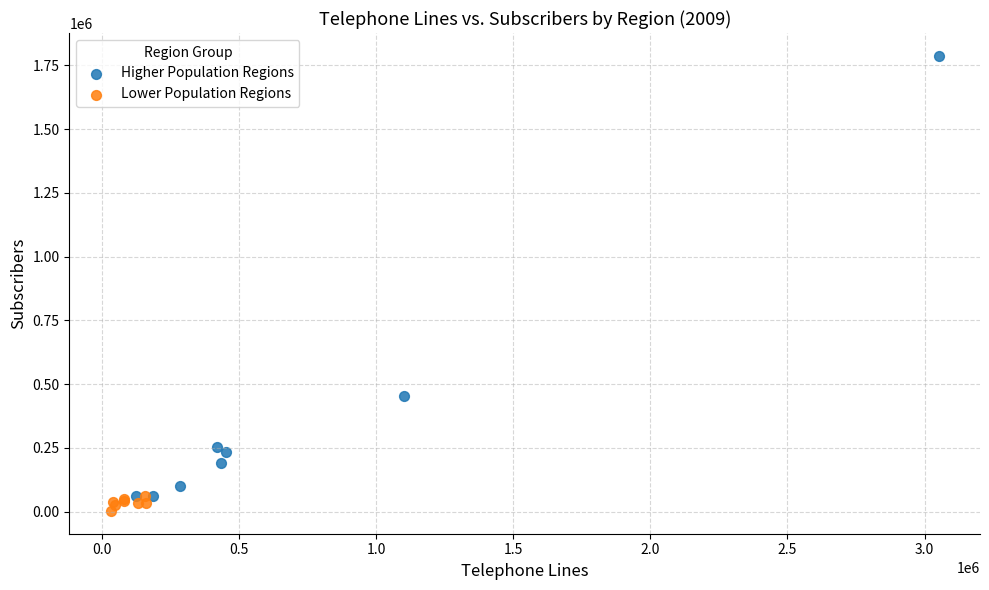

What are all the series names shown in the legend?

Higher Population Regions, Lower Population Regions